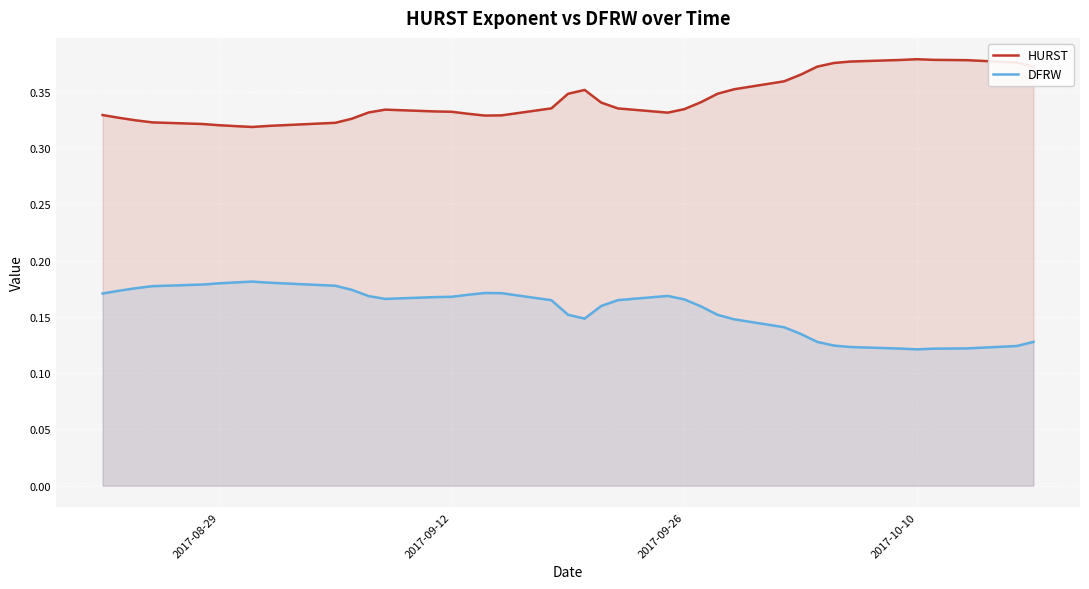

What are all the series names shown in the legend?

HURST, DFRW